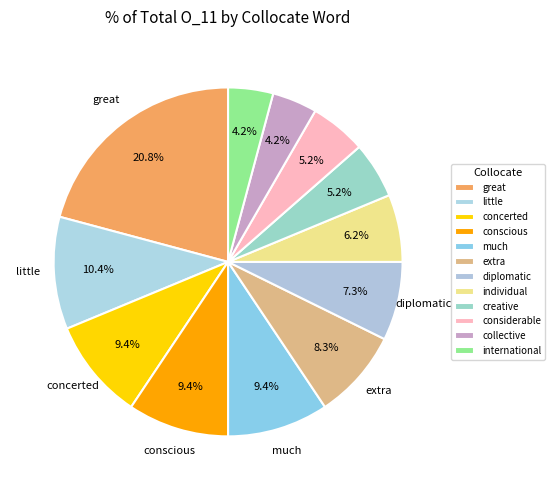

How many slices are in this pie chart?

12